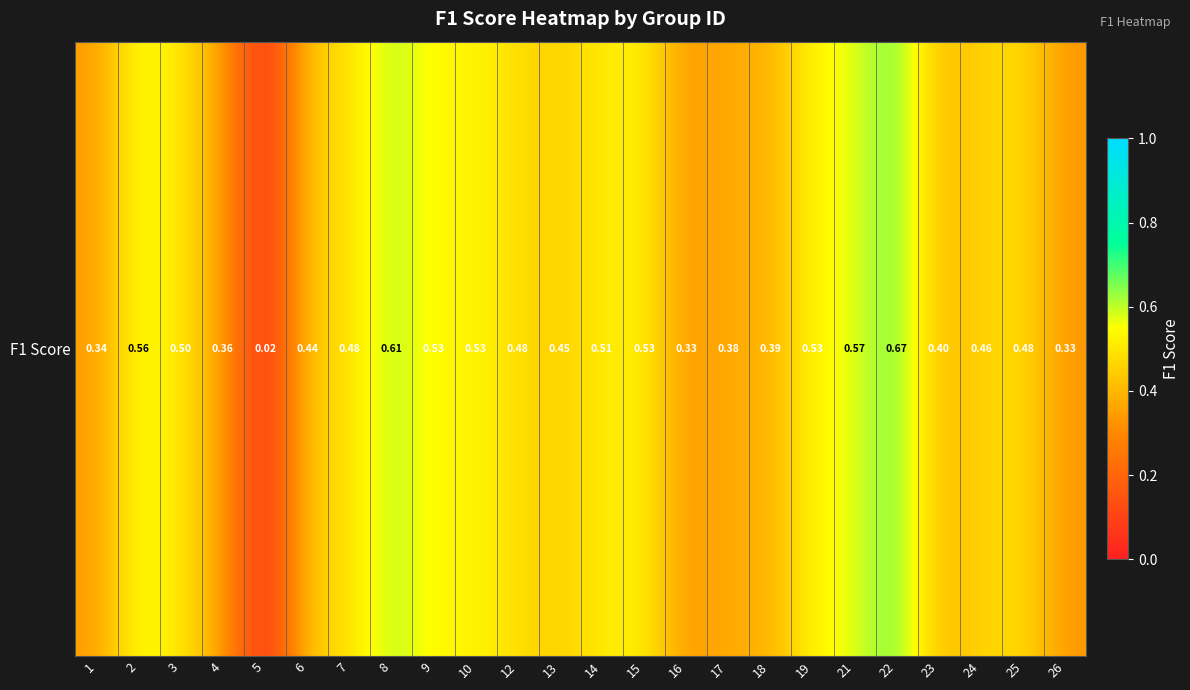

What is the change in value from 2 to 8?

+0.1